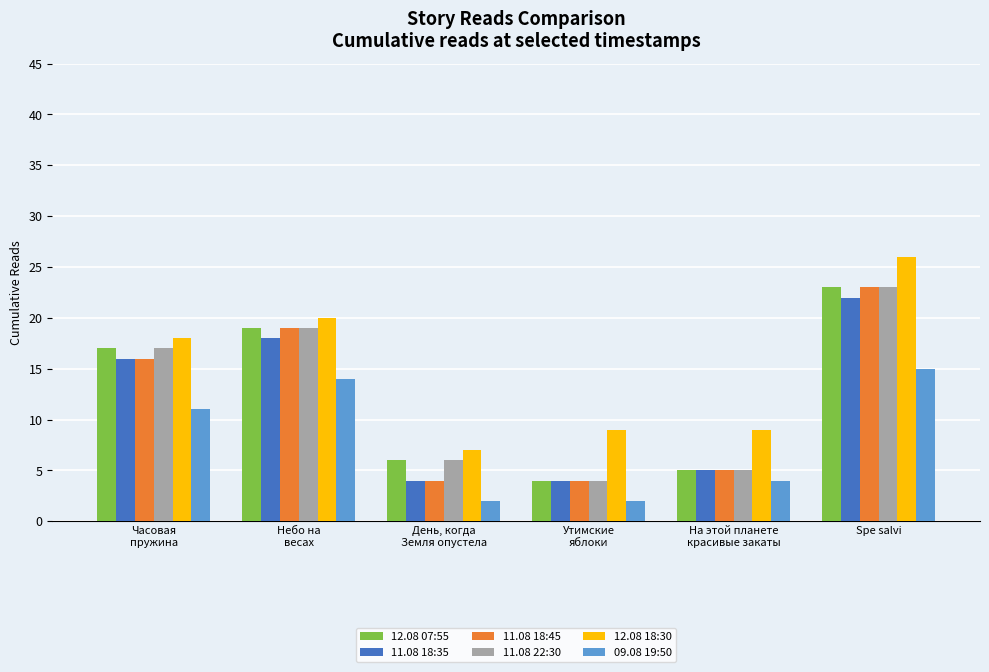

The value of 11.08 18:35 at День, когда
Земля опустела is 1. True or false?

False